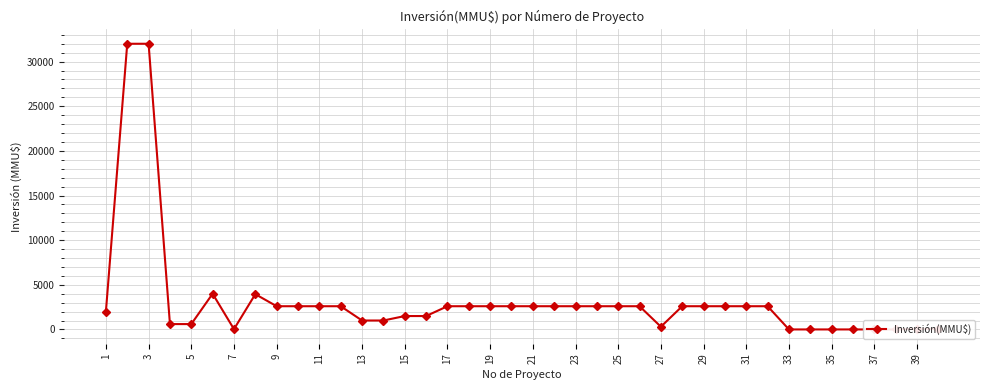

The chart shows a value of 10134 at 33. True or false?

False